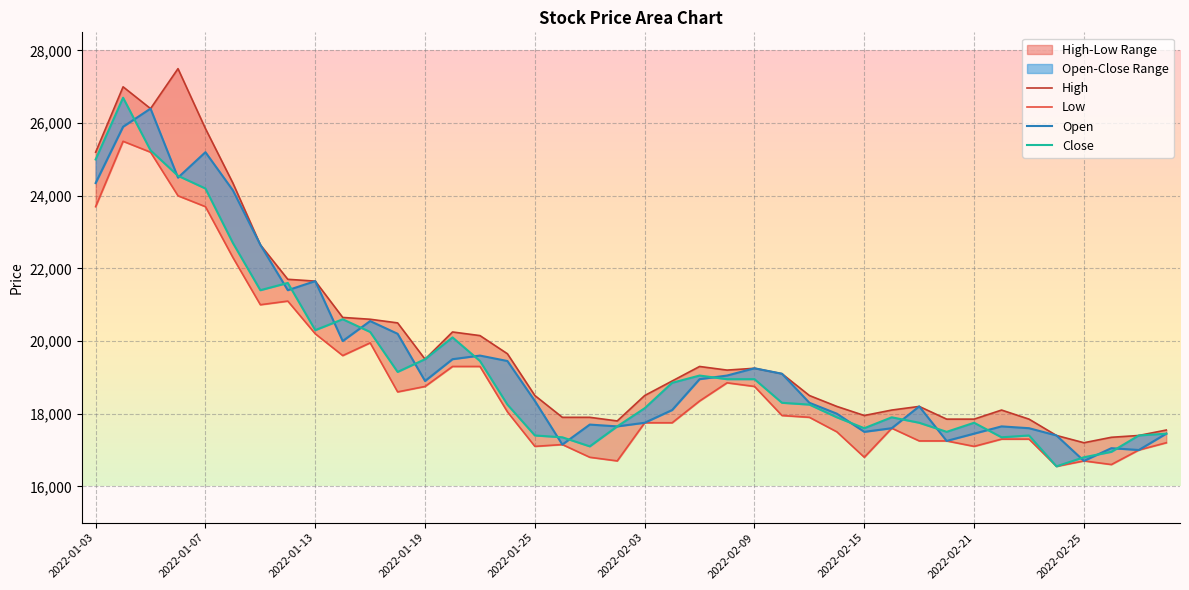

Reading left to right, extract all data points from this chart.

Open: 2022-01-03=24350	2022-01-04=25900	2022-01-05=26400	2022-01-06=24500	2022-01-07=25200	2022-01-10=24150	2022-01-11=22650	2022-01-12=21400	2022-01-13=21650	2022-01-14=20000	2022-01-17=20550	2022-01-18=20200	2022-01-19=18900	2022-01-20=19500	2022-01-21=19600	2022-01-24=19450	2022-01-25=18350	2022-01-26=17150	2022-01-27=17700	2022-01-28=17650	2022-02-03=17750	2022-02-04=18100	2022-02-07=18950	2022-02-08=19050	2022-02-09=19250	2022-02-10=19100	2022-02-11=18300	2022-02-14=18000	2022-02-15=17500	2022-02-16=17600	2022-02-17=18200	2022-02-18=17250	2022-02-21=17450	2022-02-22=17650	2022-02-23=17600	2022-02-24=17400	2022-02-25=16700	2022-02-28=17050	2022-03-02=17000	2022-03-03=17450
High: 2022-01-03=25200	2022-01-04=27000	2022-01-05=26400	2022-01-06=27500	2022-01-07=25850	2022-01-10=24350	2022-01-11=22650	2022-01-12=21700	2022-01-13=21650	2022-01-14=20650	2022-01-17=20600	2022-01-18=20500	2022-01-19=19500	2022-01-20=20250	2022-01-21=20150	2022-01-24=19650	2022-01-25=18500	2022-01-26=17900	2022-01-27=17900	2022-01-28=17800	2022-02-03=18500	2022-02-04=18900	2022-02-07=19300	2022-02-08=19200	2022-02-09=19250	2022-02-10=19100	2022-02-11=18500	2022-02-14=18200	2022-02-15=17950	2022-02-16=18100	2022-02-17=18200	2022-02-18=17850	2022-02-21=17850	2022-02-22=18100	2022-02-23=17850	2022-02-24=17400	2022-02-25=17200	2022-02-28=17350	2022-03-02=17400	2022-03-03=17550
Low: 2022-01-03=23700	2022-01-04=25500	2022-01-05=25200	2022-01-06=24000	2022-01-07=23700	2022-01-10=22300	2022-01-11=21000	2022-01-12=21100	2022-01-13=20200	2022-01-14=19600	2022-01-17=19950	2022-01-18=18600	2022-01-19=18750	2022-01-20=19300	2022-01-21=19300	2022-01-24=18050	2022-01-25=17100	2022-01-26=17150	2022-01-27=16800	2022-01-28=16700	2022-02-03=17750	2022-02-04=17750	2022-02-07=18350	2022-02-08=18850	2022-02-09=18750	2022-02-10=17950	2022-02-11=17900	2022-02-14=17500	2022-02-15=16800	2022-02-16=17600	2022-02-17=17250	2022-02-18=17250	2022-02-21=17100	2022-02-22=17300	2022-02-23=17300	2022-02-24=16550	2022-02-25=16700	2022-02-28=16600	2022-03-02=17000	2022-03-03=17200
Close: 2022-01-03=25000	2022-01-04=26700	2022-01-05=25250	2022-01-06=24550	2022-01-07=24200	2022-01-10=22700	2022-01-11=21400	2022-01-12=21600	2022-01-13=20300	2022-01-14=20600	2022-01-17=20250	2022-01-18=19150	2022-01-19=19500	2022-01-20=20100	2022-01-21=19450	2022-01-24=18250	2022-01-25=17400	2022-01-26=17350	2022-01-27=17100	2022-01-28=17650	2022-02-03=18150	2022-02-04=18850	2022-02-07=19050	2022-02-08=18950	2022-02-09=18950	2022-02-10=18300	2022-02-11=18250	2022-02-14=17900	2022-02-15=17600	2022-02-16=17900	2022-02-17=17750	2022-02-18=17500	2022-02-21=17750	2022-02-22=17350	2022-02-23=17400	2022-02-24=16550	2022-02-25=16800	2022-02-28=16950	2022-03-02=17400	2022-03-03=17450